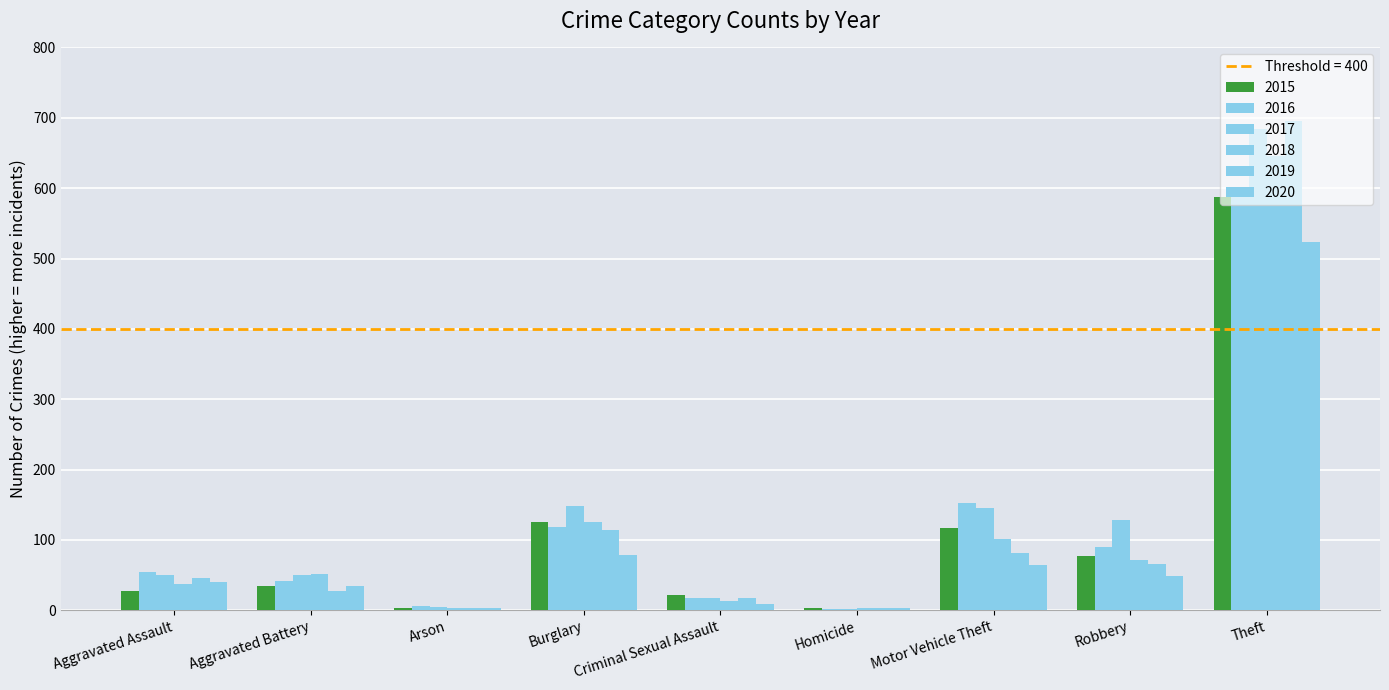

What is the smallest value displayed?

2